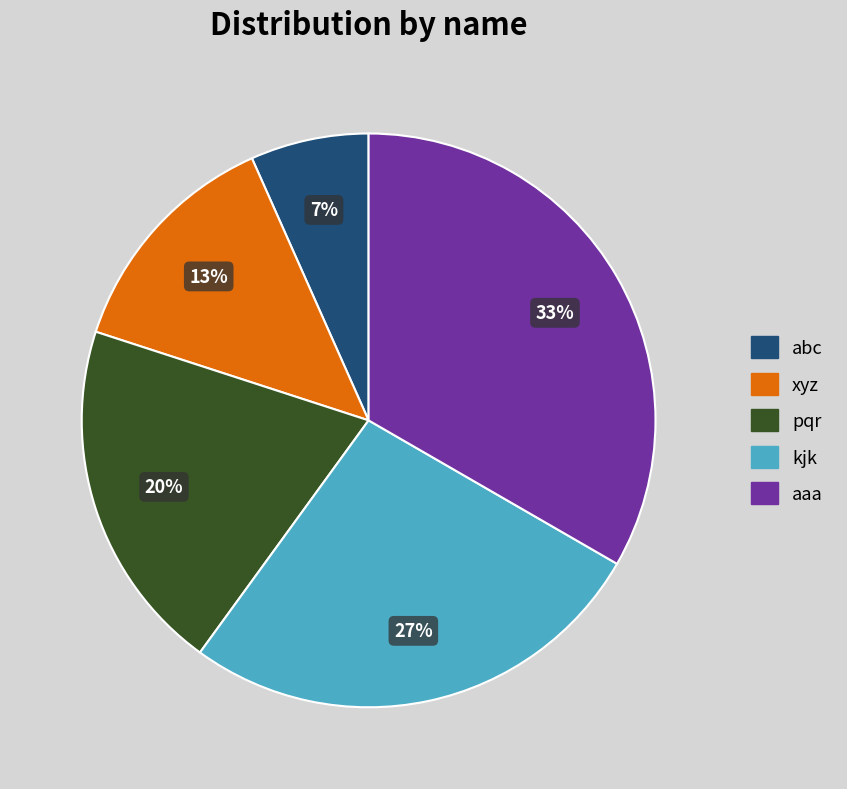

What is the ratio of the value at pqr to the value at xyz?

1.5